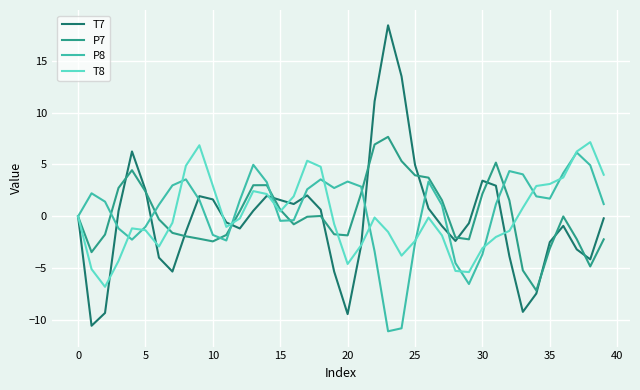

What is the greatest value displayed?

18.4